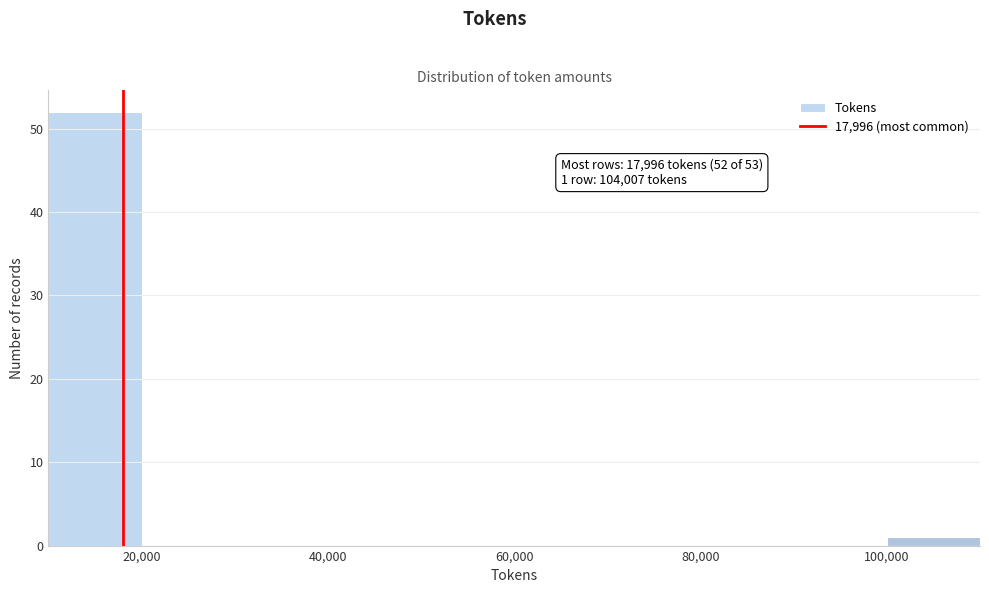

Which range on the x-axis has the tallest bar?

10000 to 20000